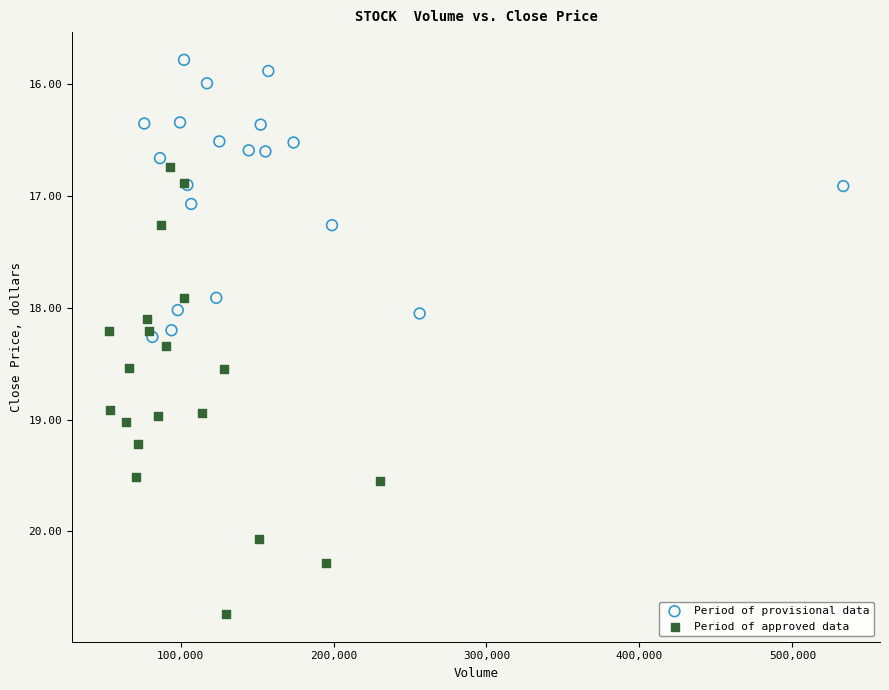

Which series has the widest spread of Y values?

Period of approved data